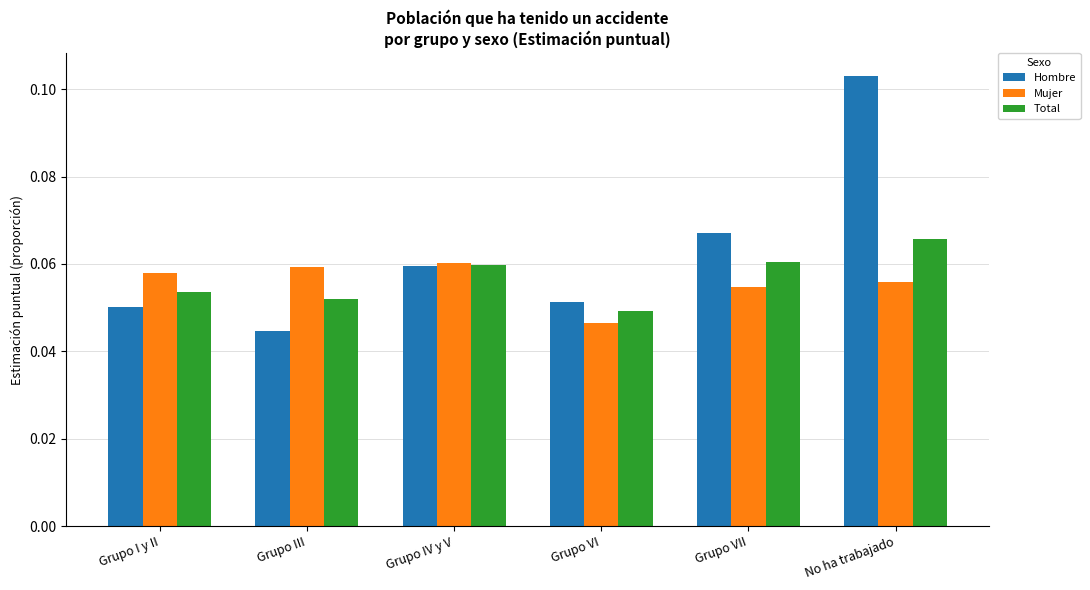

At which category is the sum across all series the highest?

No ha trabajado